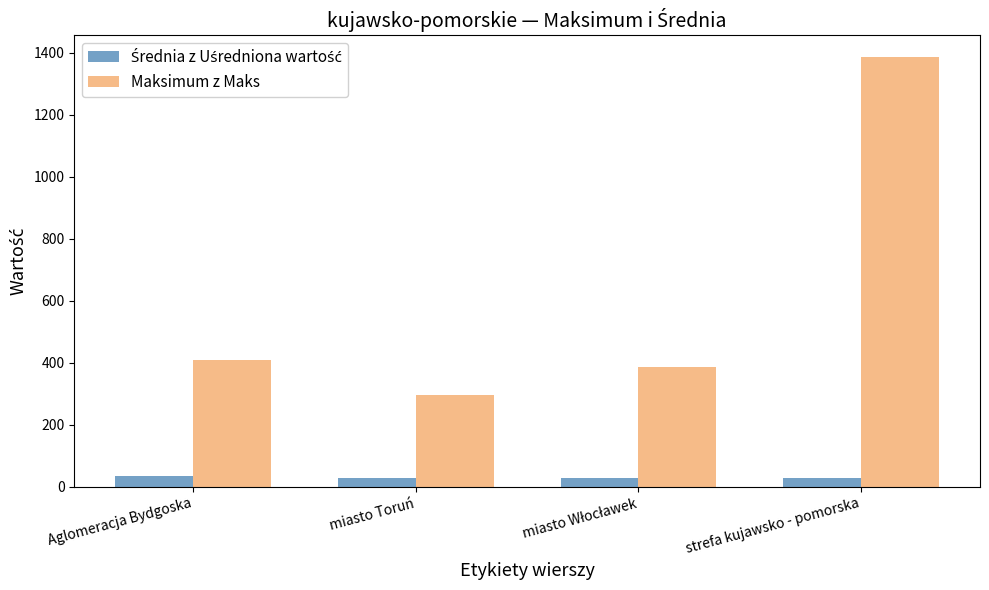

At which category does the chart reach its peak across all series?

strefa kujawsko - pomorska